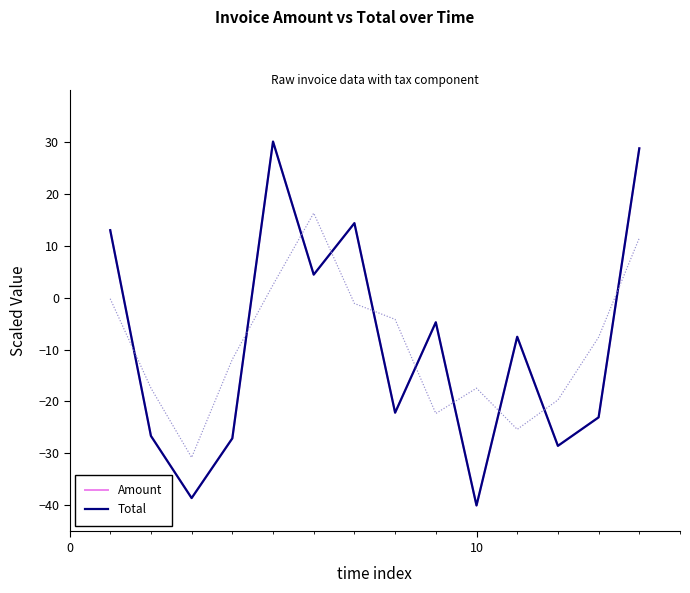

What is the maximum value shown in the chart?

30.0